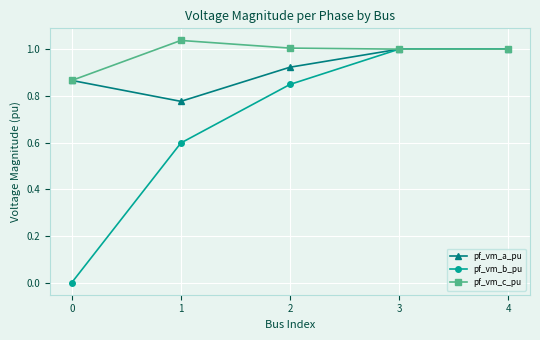

What are all the series names shown in the legend?

pf_vm_a_pu, pf_vm_b_pu, pf_vm_c_pu